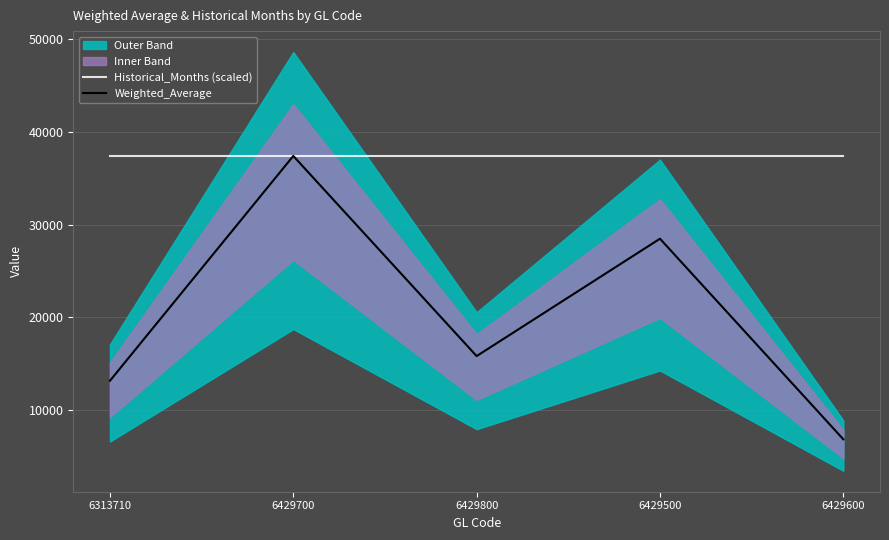

Rank the categories by Historical_Months (scaled) value from highest to lowest.

6313710, 6429700, 6429800, 6429500, 6429600